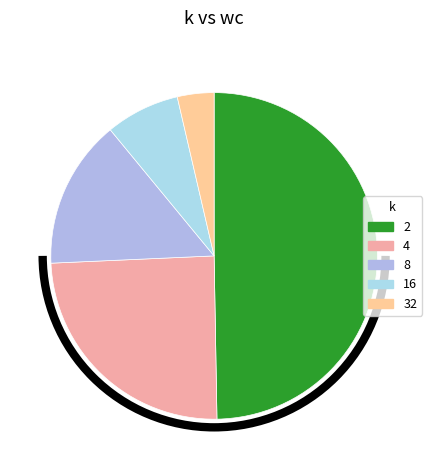

What is the total percentage of 2 and 32?

53.3%